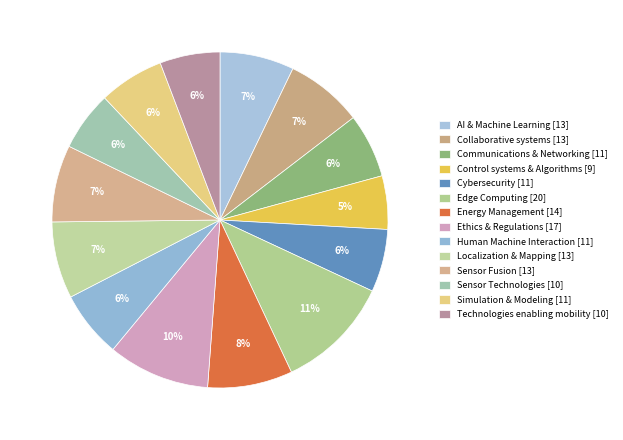

Which category has the biggest portion of the pie?

Edge Computing